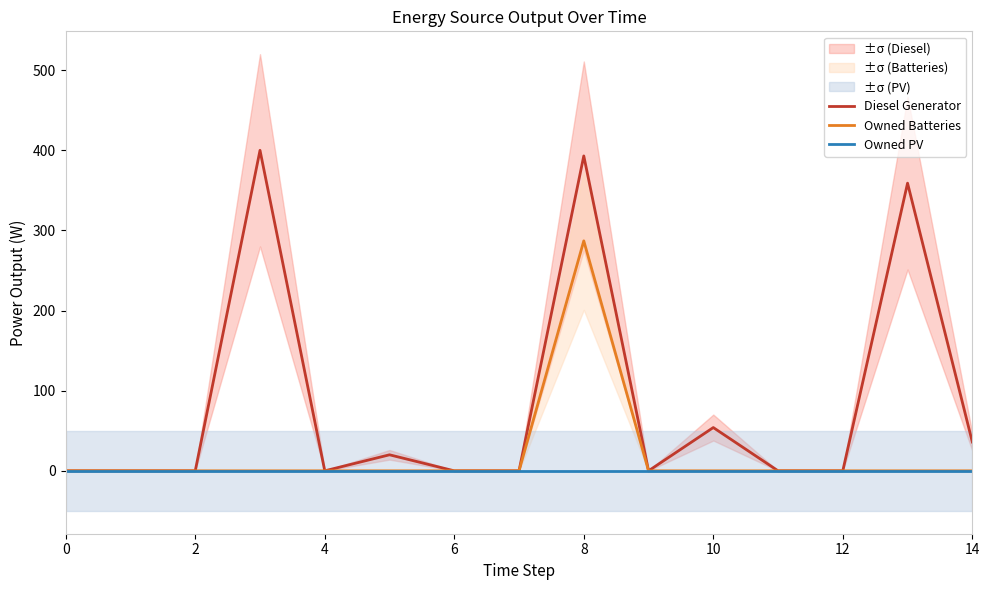

In Diesel Generator, how many points are lower than both neighbors (excluding endpoints)?

2